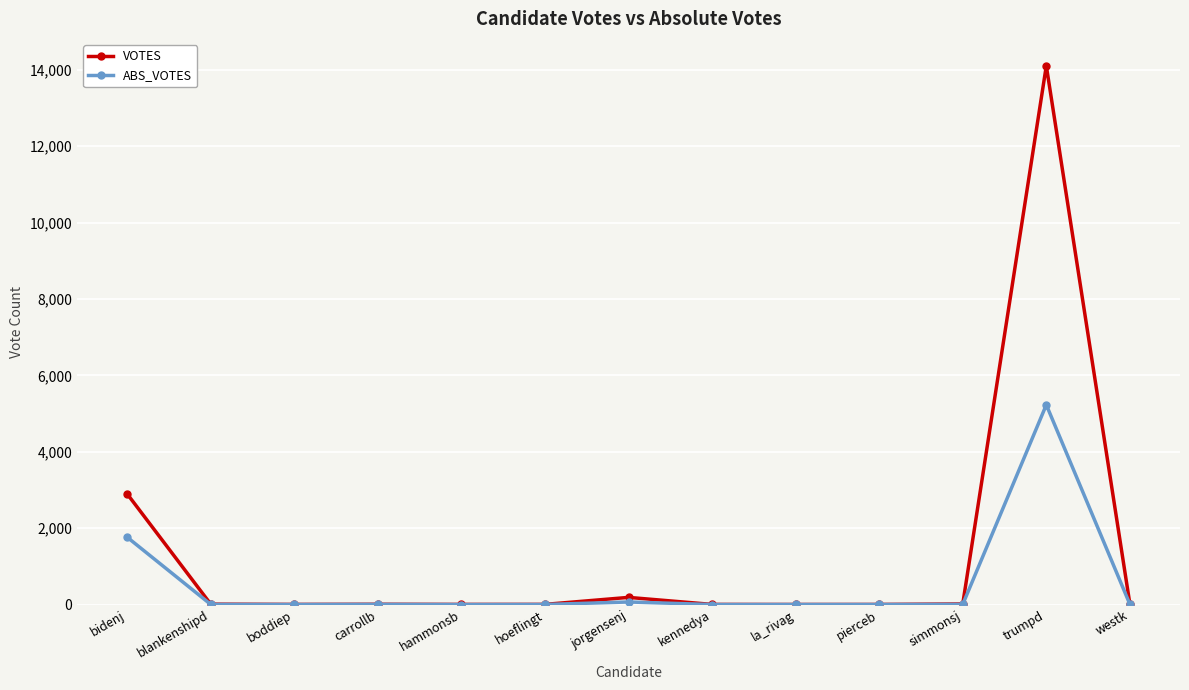

True or false: VOTES has more than 1 interior local peaks.

True